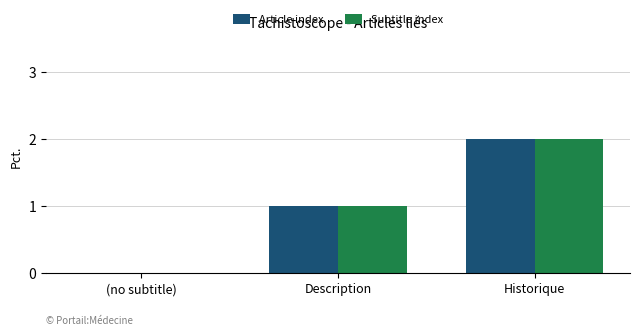

What is the total value across all series at Historique?

4